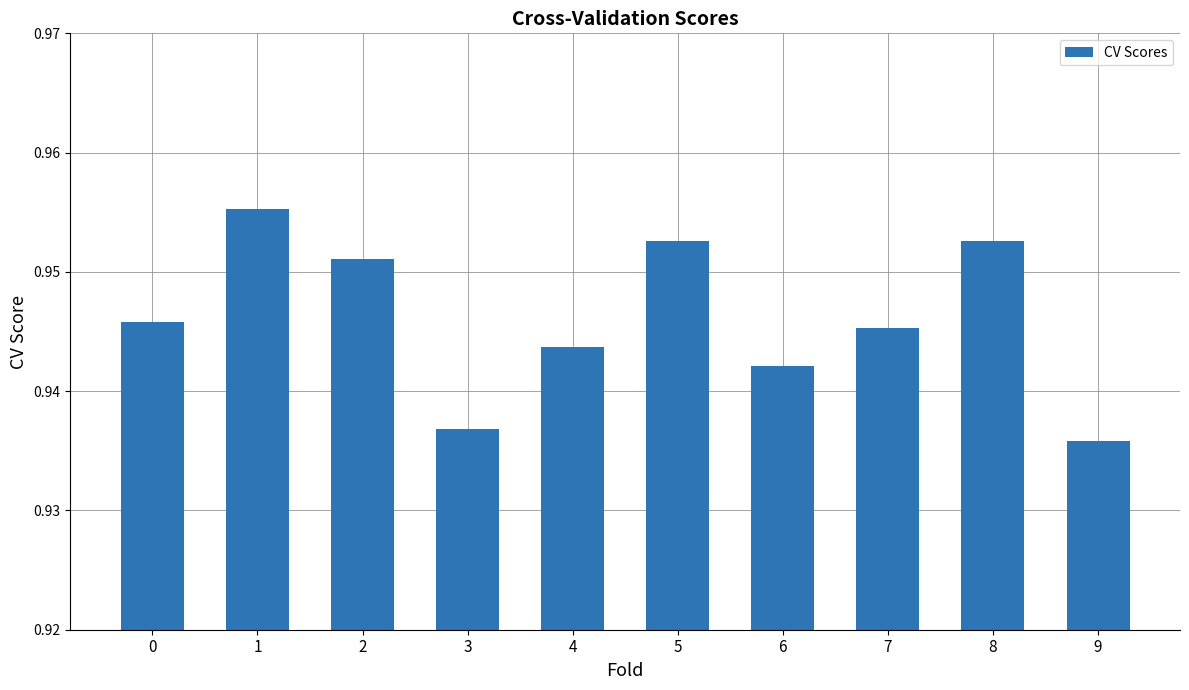

True or false: the data shows 1.4 at 7.

False